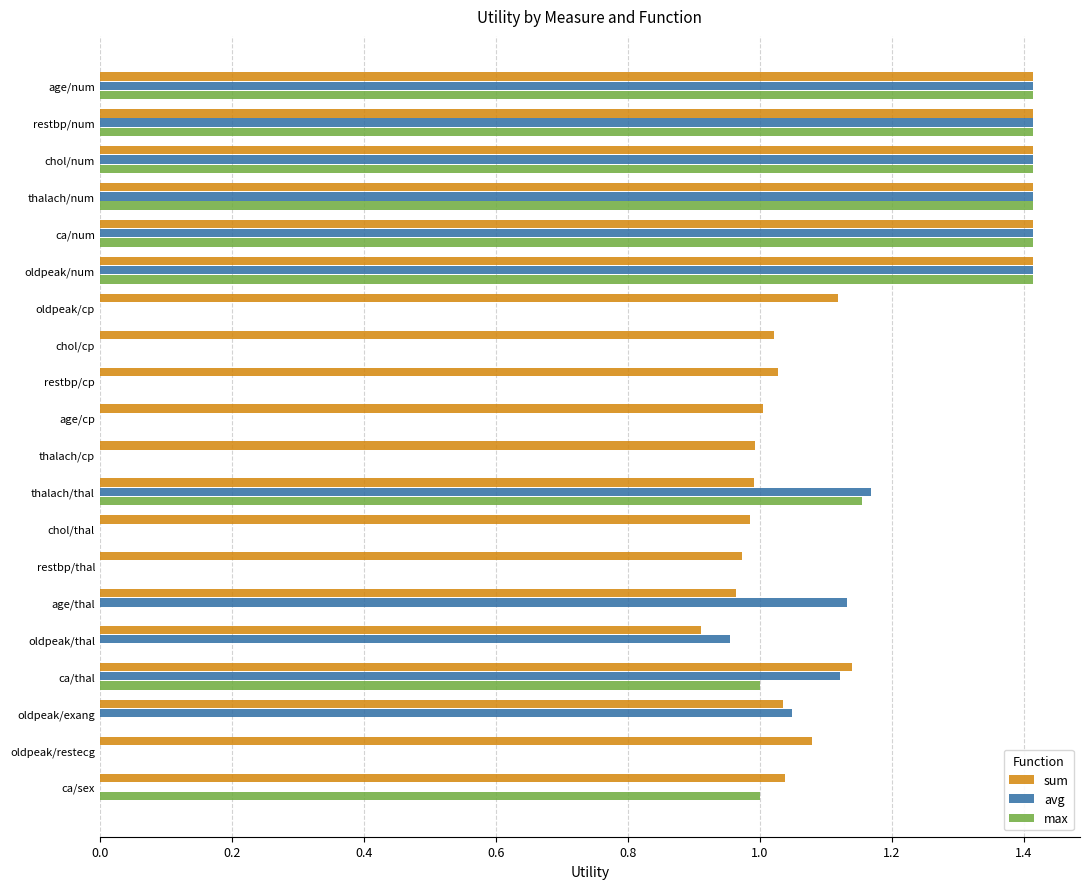

What is the maximum value shown in the chart?

1.4